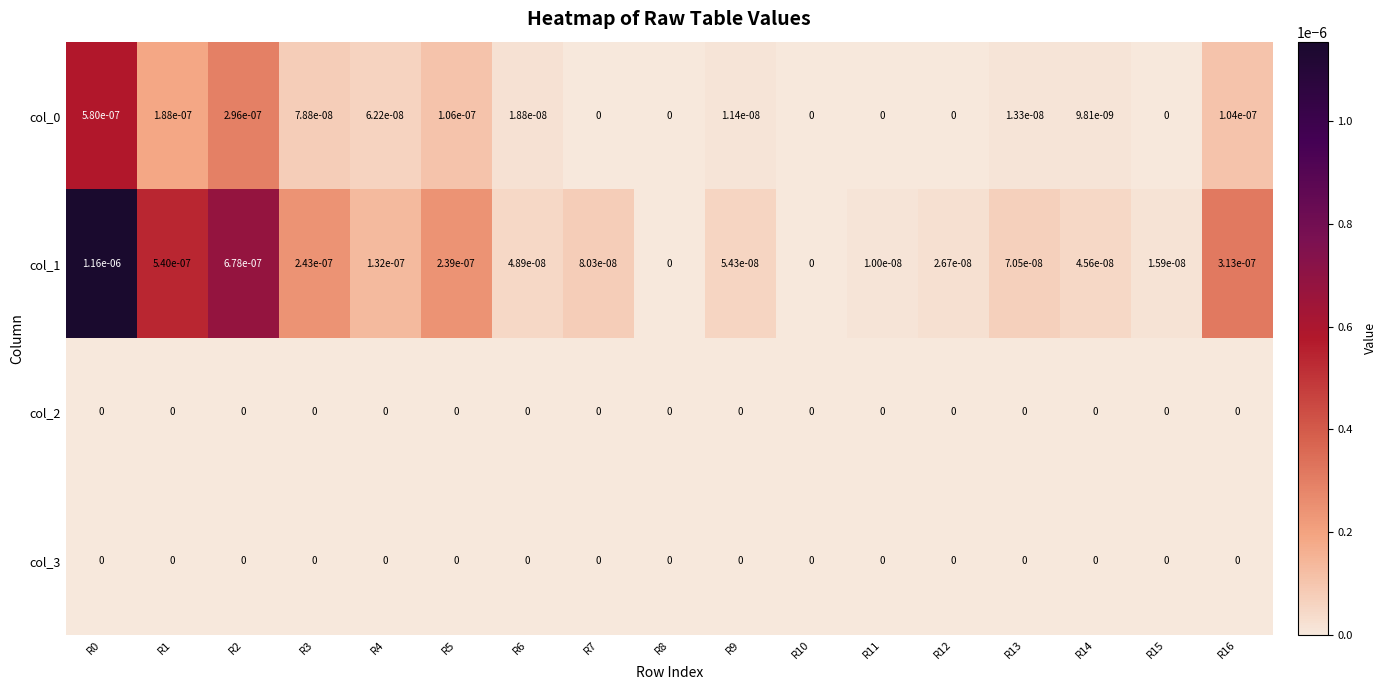

Is it true that col_1 equals 0.0 at R6?

True